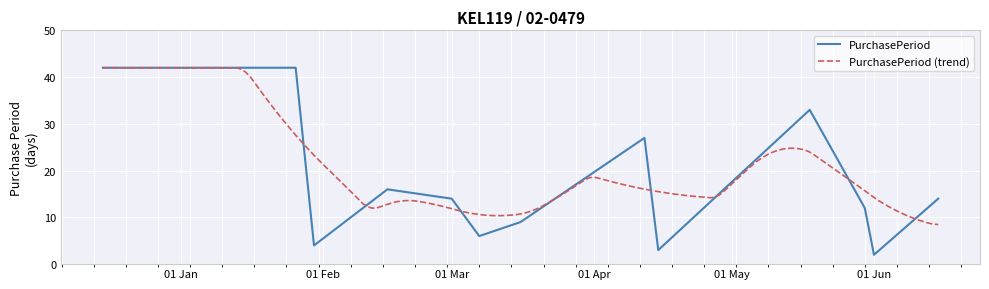

What is the change in value from 2017-04-12 to 2017-05-30?

-15